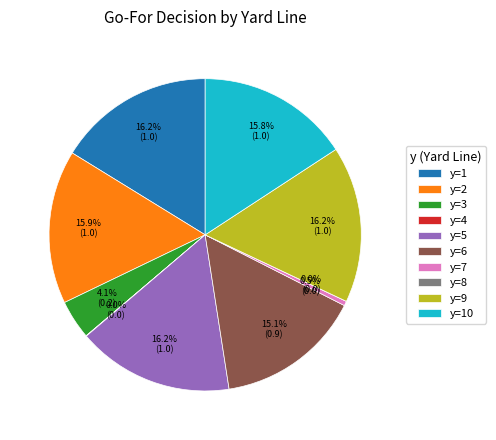

Rank the categories by value from highest to lowest.

y=1, y=5, y=9, y=2, y=10, y=6, y=3, y=7, y=4, y=8